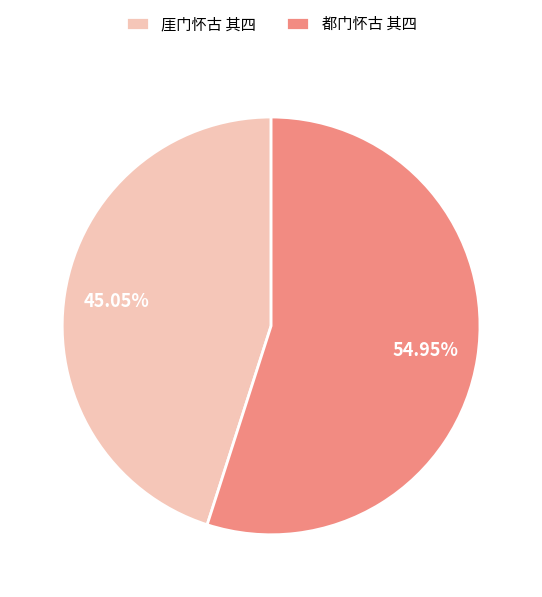

To the nearest percent, what portion does 厓门怀古 其四 represent?

45%